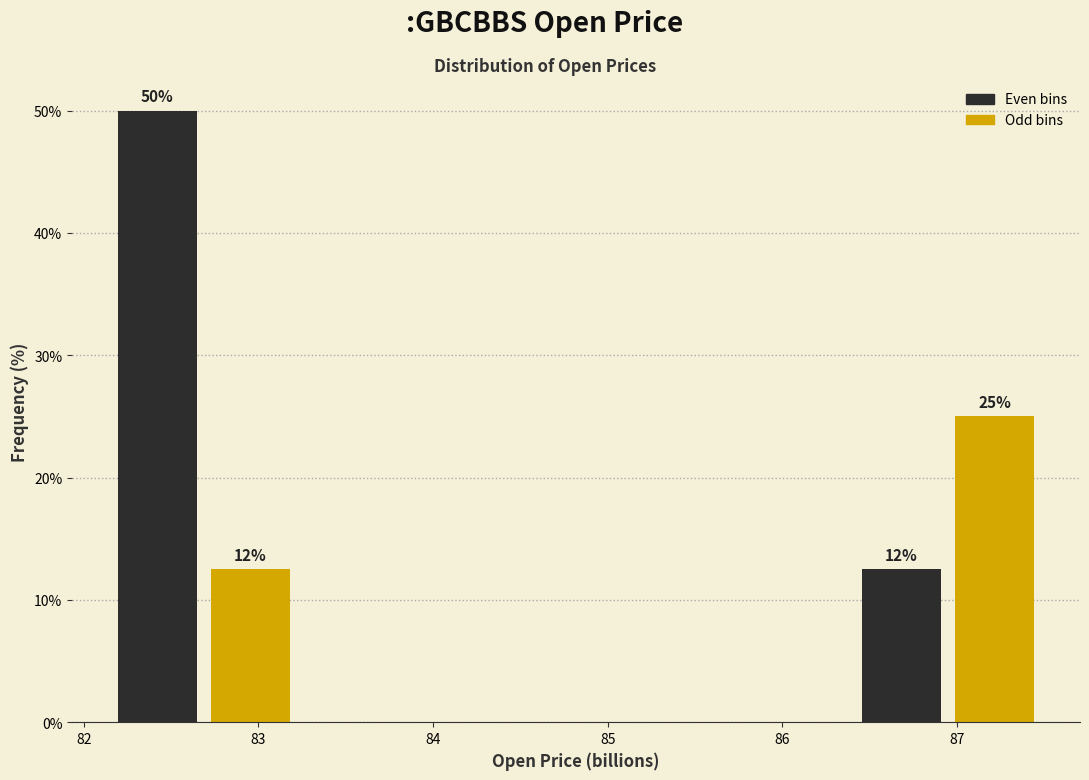

Which range on the x-axis has the tallest bar?

82.2 to 82.7